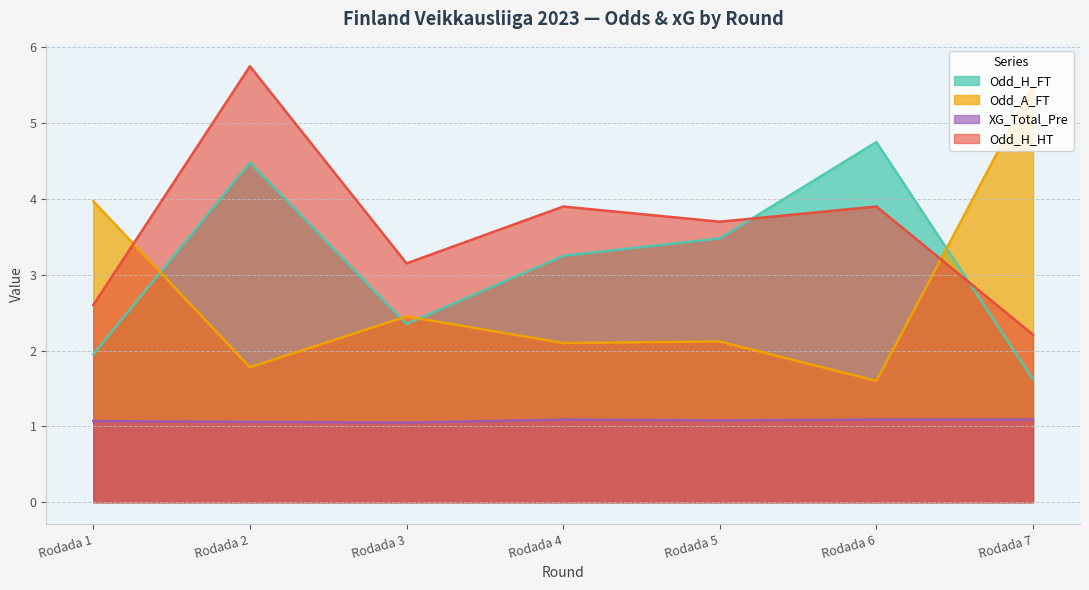

At which label is Odd_H_HT closest to 3?

Rodada 3